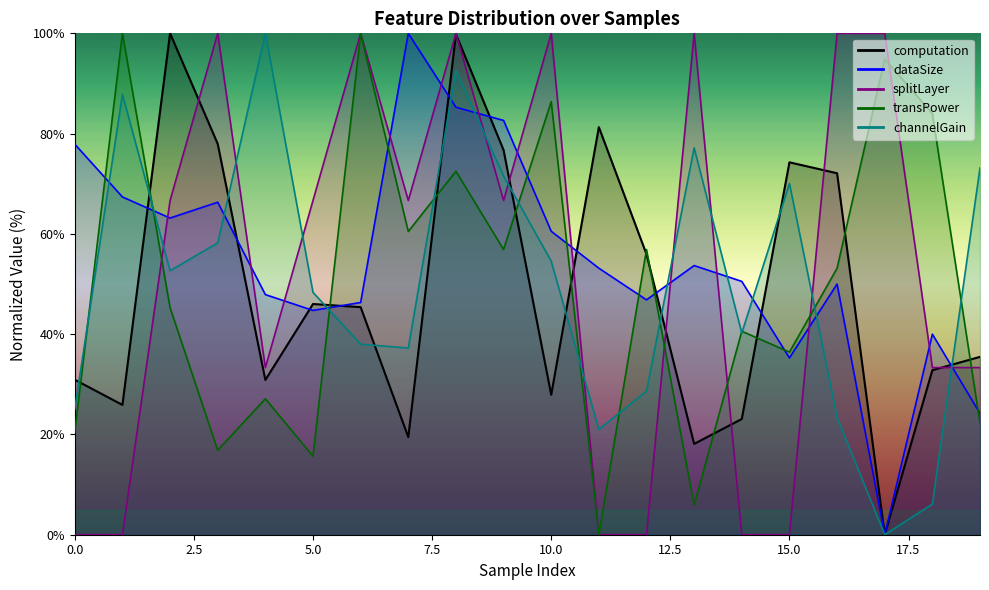

Reading left to right, what are all the values shown in this chart?

computation: 0=30.9	1=25.9	2=100.0	3=78.0	4=30.9	5=46.0	6=45.4	7=19.5	8=99.8	9=76.7	10=27.9	11=81.3	12=55.9	13=18.1	14=23.1	15=74.3	16=72.1	17=0.0	18=32.8	19=35.5
dataSize: 0=77.9	1=67.4	2=63.2	3=66.3	4=47.9	5=44.7	6=46.3	7=100.0	8=85.3	9=82.6	10=60.5	11=53.2	12=46.8	13=53.7	14=50.5	15=35.3	16=50.0	17=0.0	18=40.0	19=24.2
splitLayer: 0=0.0	1=0.0	2=66.7	3=100.0	4=33.3	5=66.7	6=100.0	7=66.7	8=100.0	9=66.7	10=100.0	11=0.0	12=0.0	13=100.0	14=0.0	15=0.0	16=100.0	17=100.0	18=33.3	19=33.3
transPower: 0=20.5	1=100.0	2=45.3	3=16.8	4=27.1	5=15.7	6=99.9	7=60.5	8=72.5	9=56.9	10=86.4	11=0.0	12=56.9	13=5.9	14=40.6	15=36.4	16=53.1	17=94.9	18=84.0	19=22.3
channelGain: 0=25.1	1=87.8	2=52.7	3=58.2	4=100.0	5=48.3	6=38.0	7=37.2	8=92.6	9=71.5	10=54.5	11=21.0	12=28.6	13=77.2	14=40.2	15=70.1	16=23.4	17=0.0	18=6.1	19=73.2